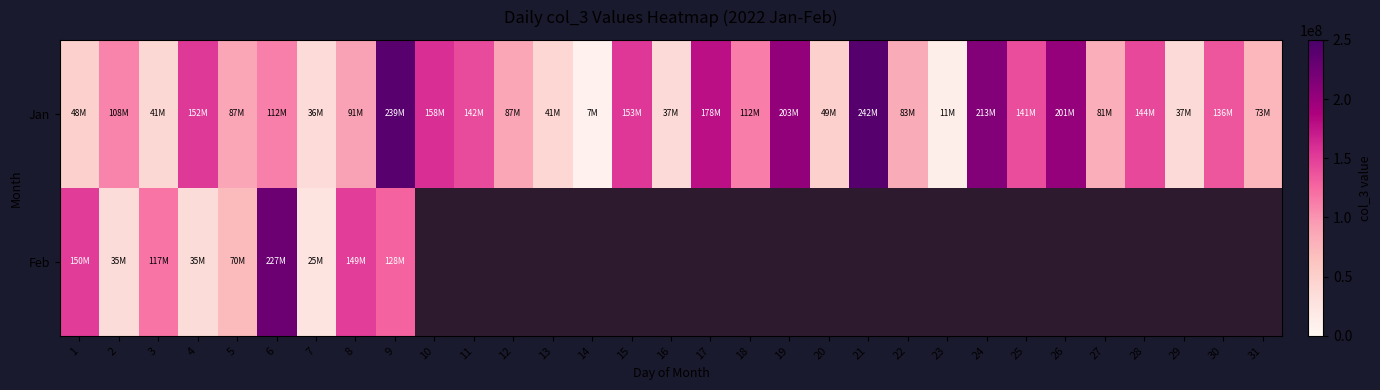

What is the maximum value for Feb?

227520280.0